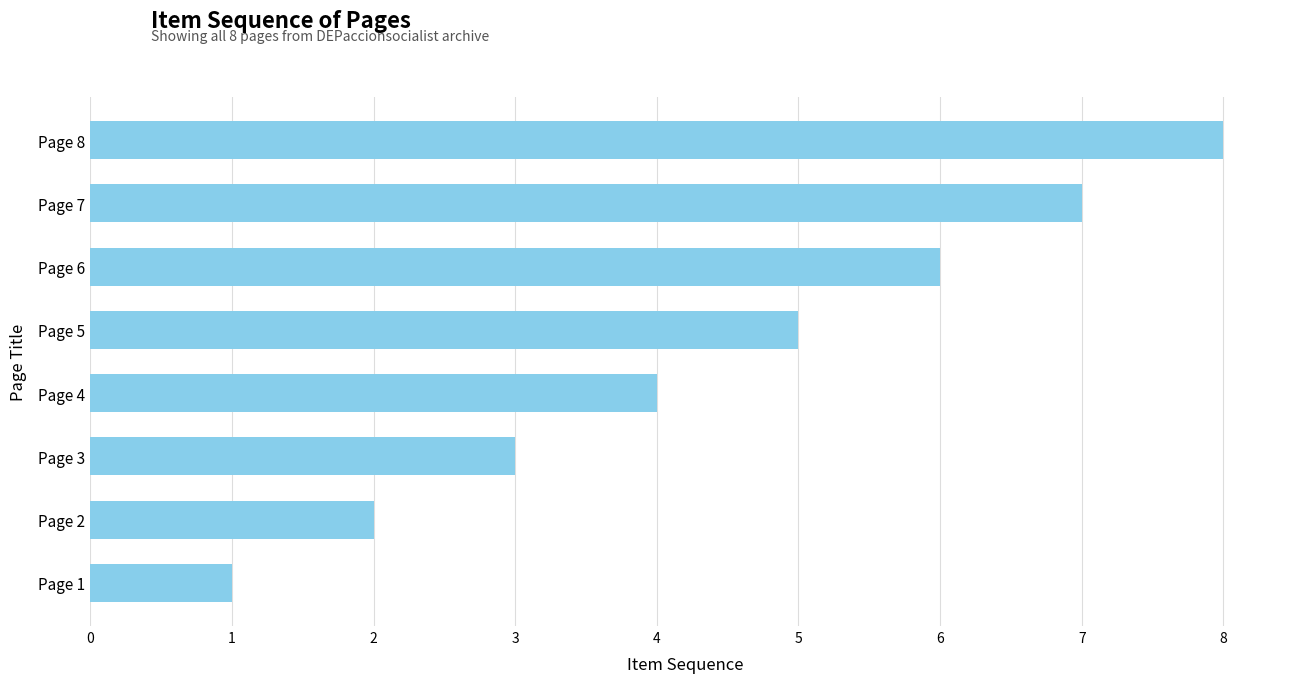

Rank the categories by value from highest to lowest.

Page 8, Page 7, Page 6, Page 5, Page 4, Page 3, Page 2, Page 1